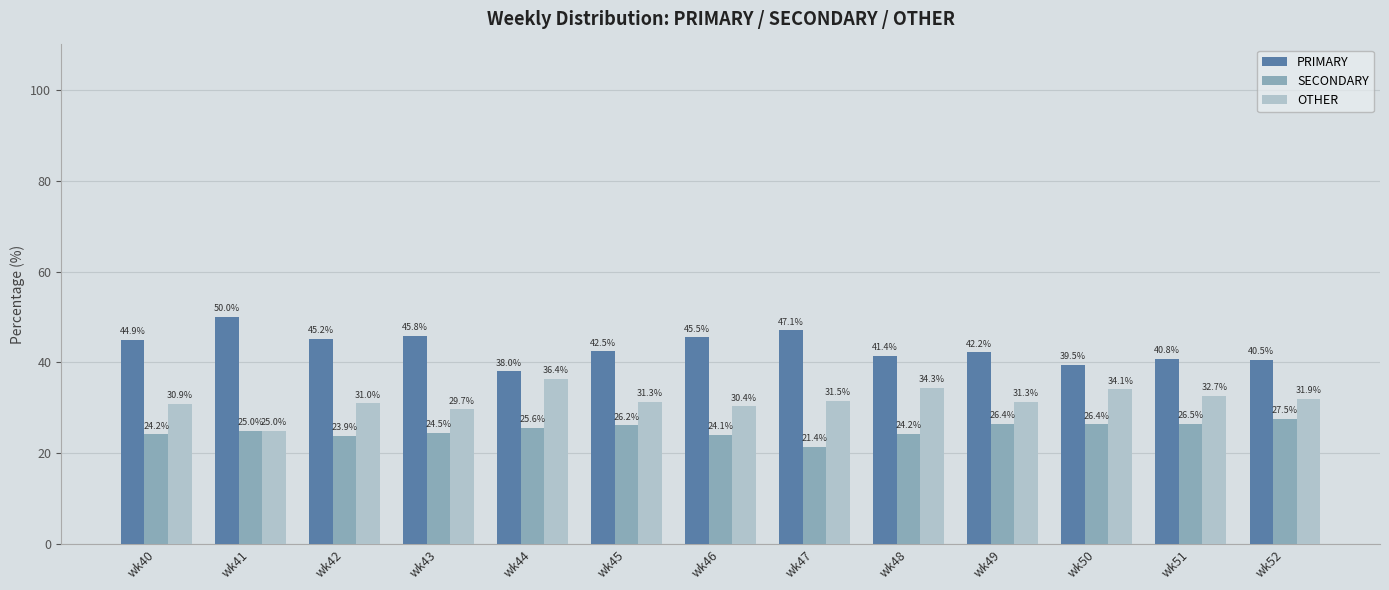

How many series are shown in this chart?

3